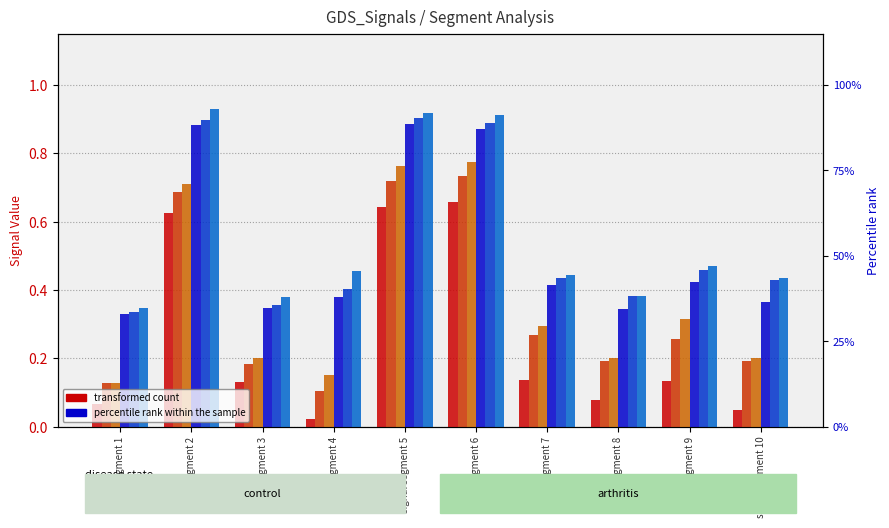

Reading left to right, transcribe all the data shown in this chart.

Signal_Value_48: 0.1	0.6	0.1	0.0	0.6	0.7	0.1	0.1	0.1	0.0
Signal_Value_49: 0.1	0.7	0.2	0.1	0.7	0.7	0.3	0.2	0.3	0.2
Signal_Value_50: 0.1	0.7	0.2	0.2	0.8	0.8	0.3	0.2	0.3	0.2
Signal_Value_51: 0.3	0.9	0.3	0.4	0.9	0.9	0.4	0.3	0.4	0.4
Signal_Value_52: 0.3	0.9	0.4	0.4	0.9	0.9	0.4	0.4	0.5	0.4
Signal_Value_53: 0.3	0.9	0.4	0.5	0.9	0.9	0.4	0.4	0.5	0.4